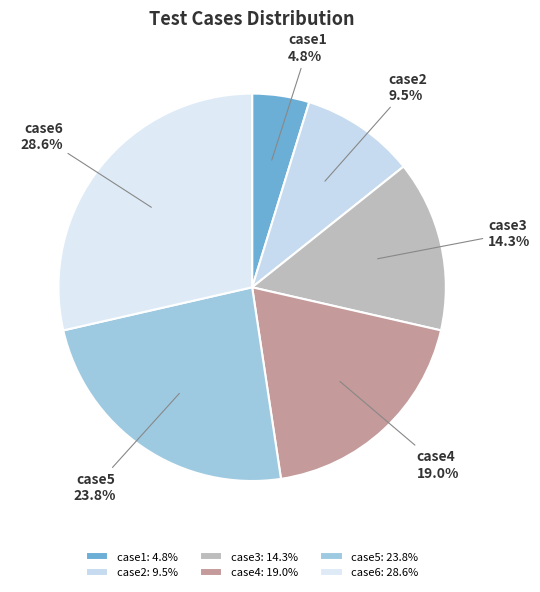

Which has a higher value, case4 or case5?

case5